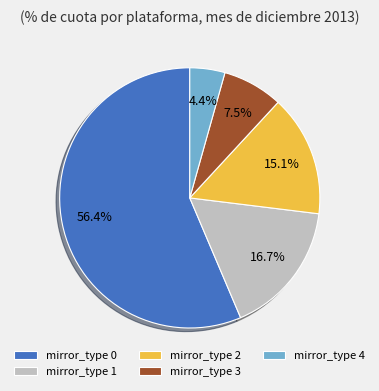

Approximately how many times larger is the value at mirror_type 4 compared to mirror_type 2?

0.3